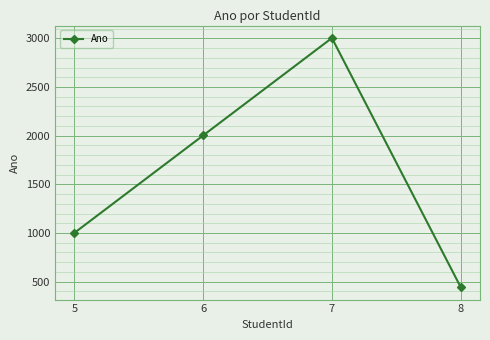

Rank the categories by value from highest to lowest.

7, 6, 5, 8